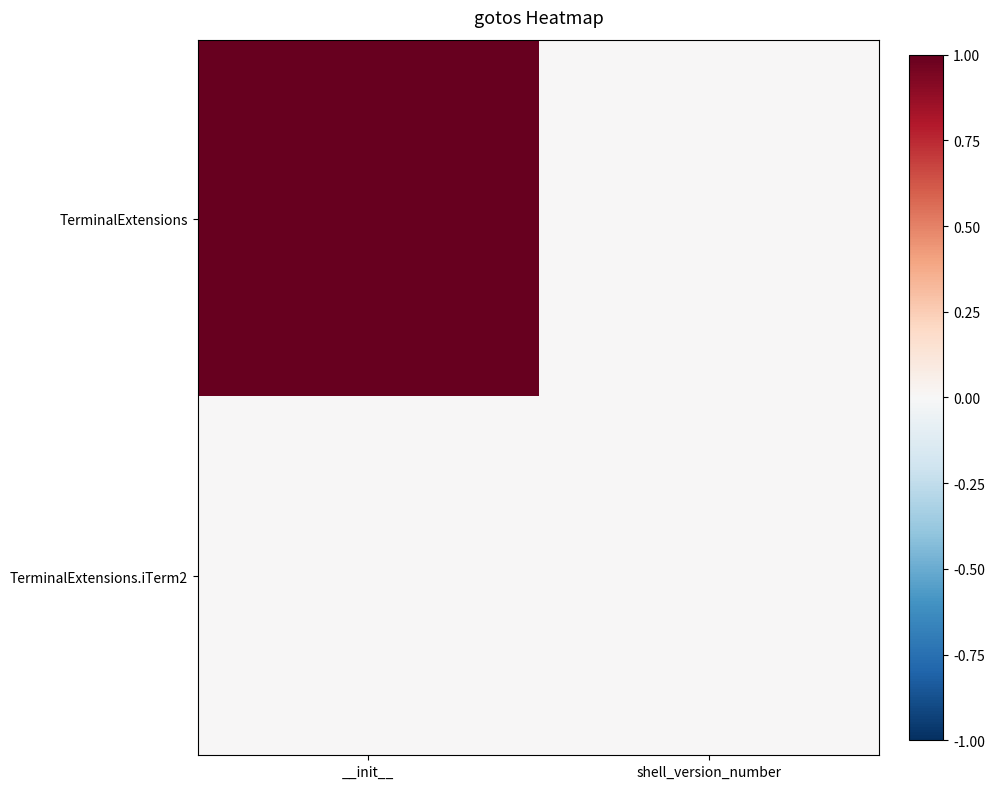

Which series has the largest total across all categories?

TerminalExtensions